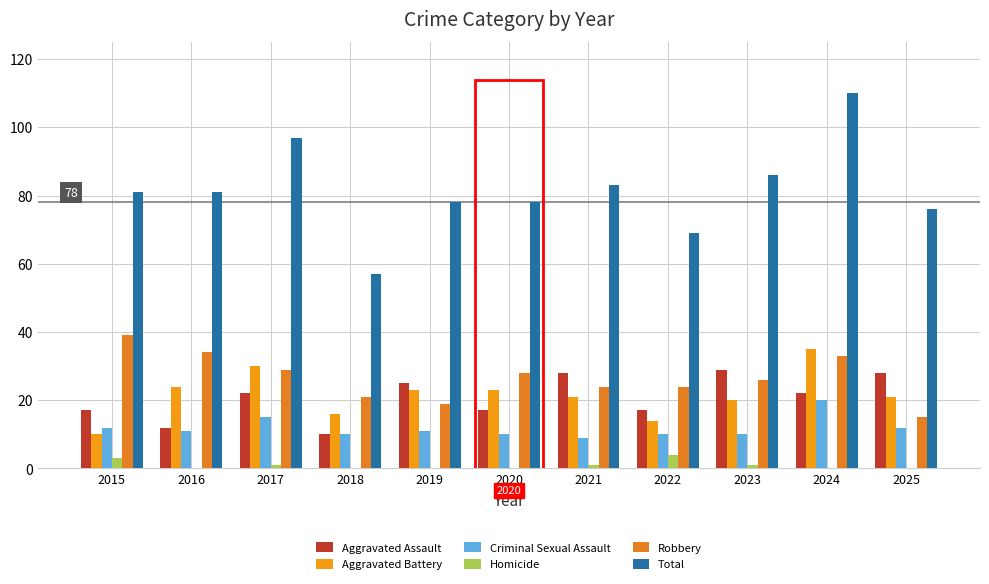

What are all the series names shown in the legend?

Aggravated Assault, Aggravated Battery, Criminal Sexual Assault, Homicide, Robbery, Total